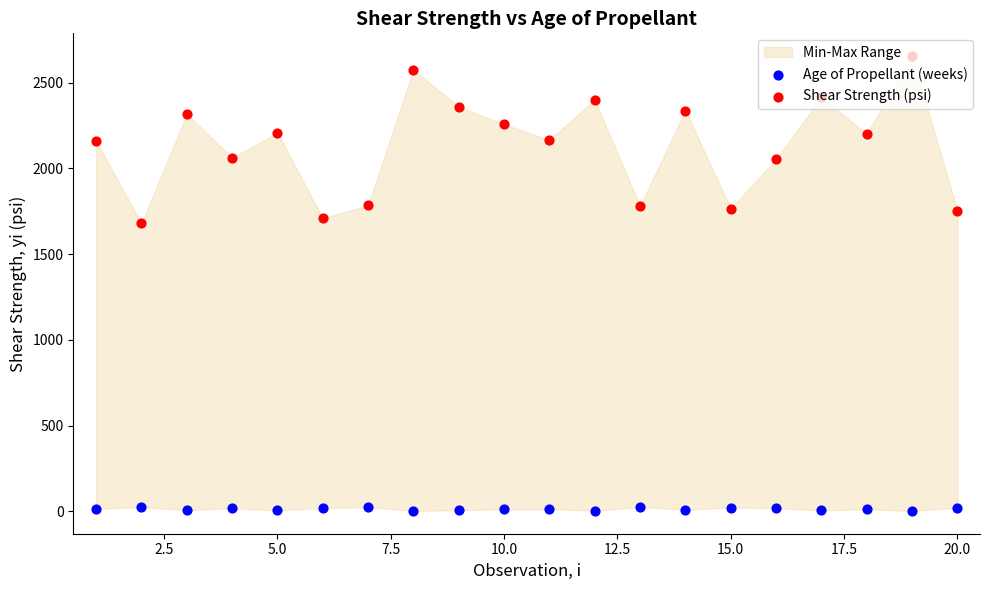

Which series has the widest spread of Y values?

Shear Strength (psi)